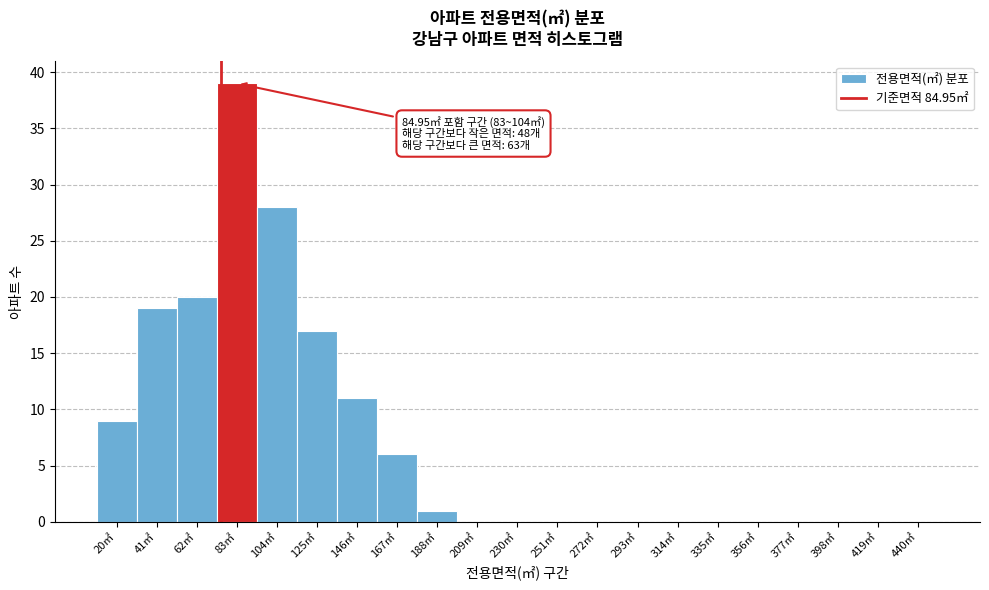

Reading left to right, what are all the values shown in this chart?

20㎡=9	41㎡=19	62㎡=20	83㎡=39	104㎡=28	125㎡=17	146㎡=11	167㎡=6	188㎡=1	209㎡=0	230㎡=0	251㎡=0	272㎡=0	293㎡=0	314㎡=0	335㎡=0	356㎡=0	377㎡=0	398㎡=0	419㎡=0	440㎡=0